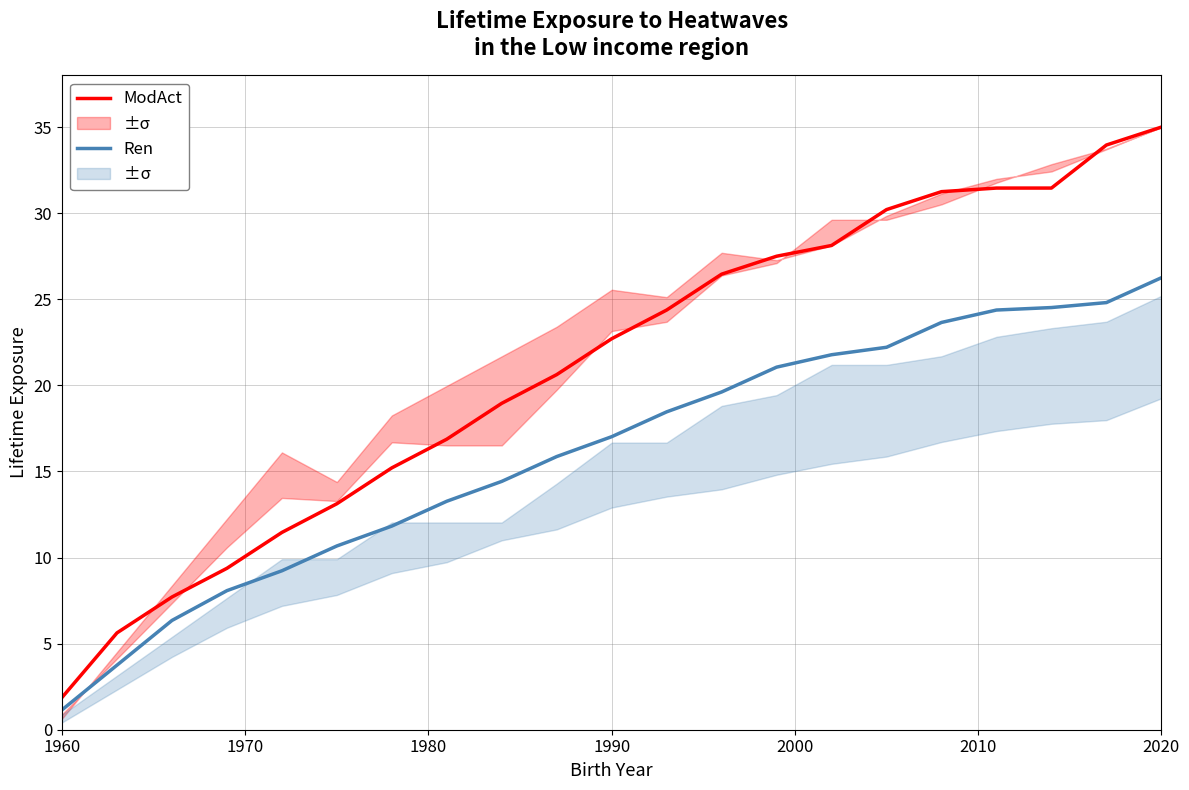

Between 1960 and 2000, which series saw the biggest shift?

ModAct